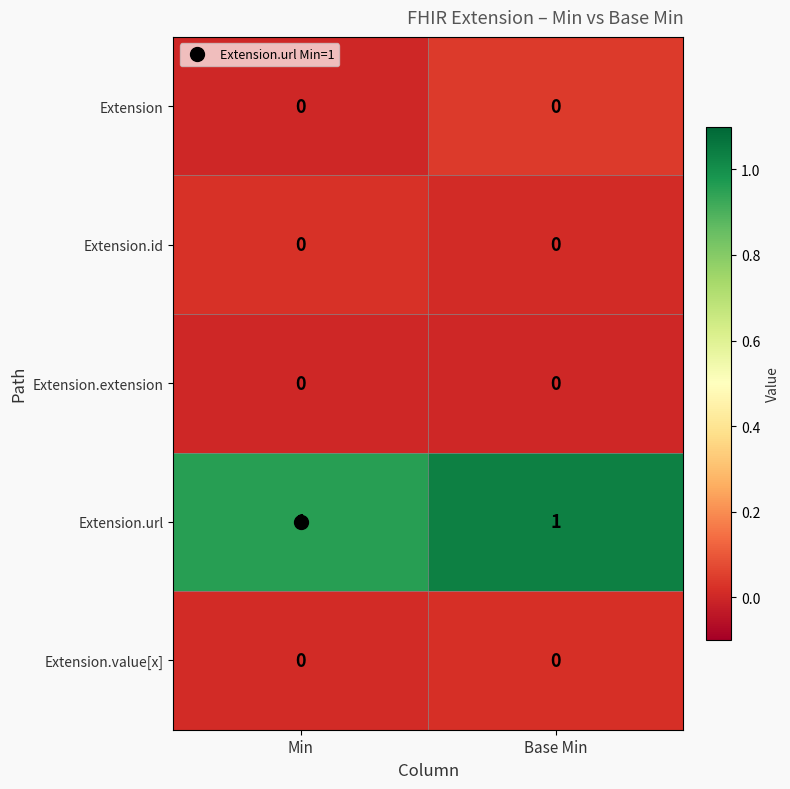

True or false: Extension.url has a value of 1 at Base Min.

True